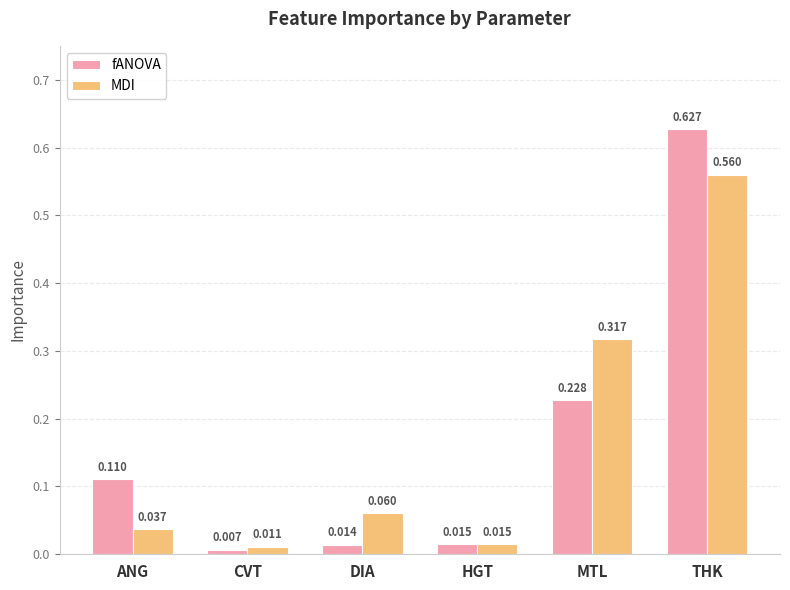

Count the number of categories in the chart.

6